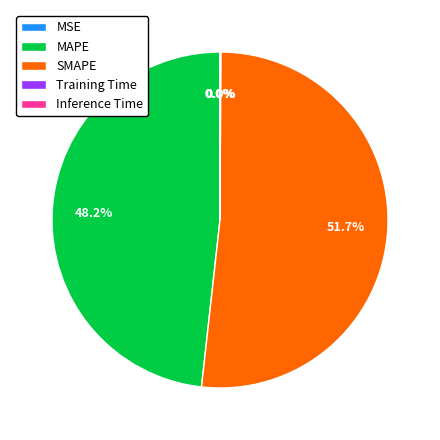

What is the largest slice in the pie chart?

SMAPE